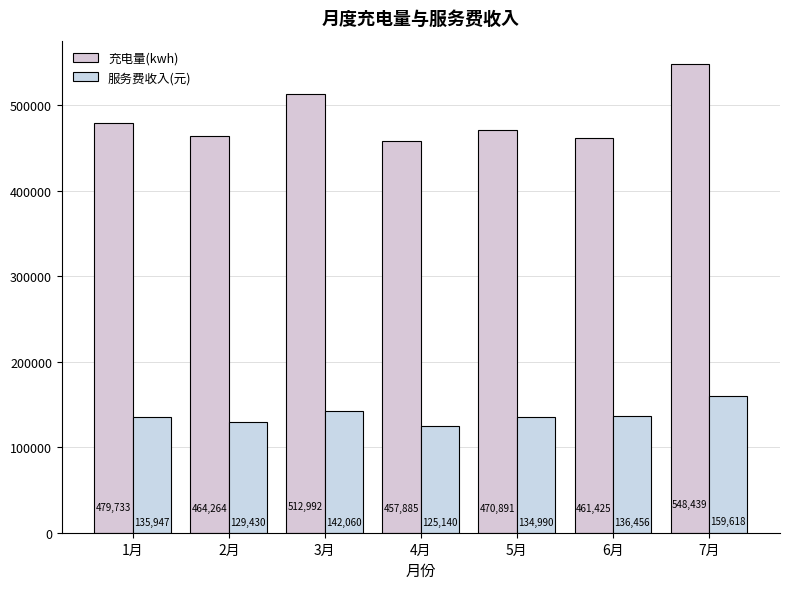

Which series has the widest spread of values?

充电量(kwh)